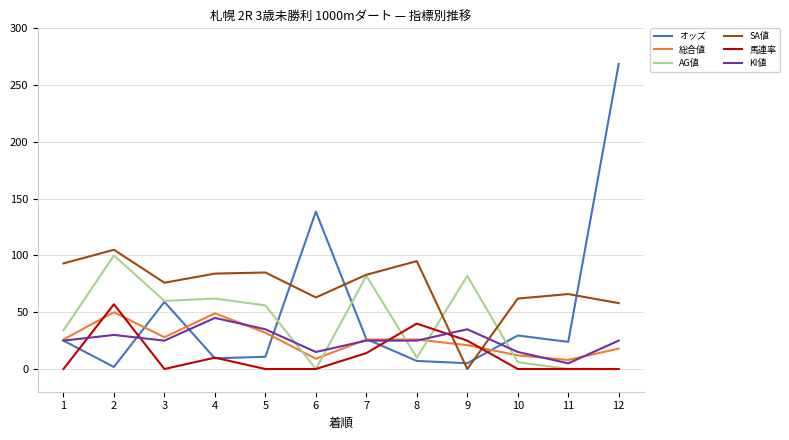

What is the lowest value of the 総合値 series?

8.0